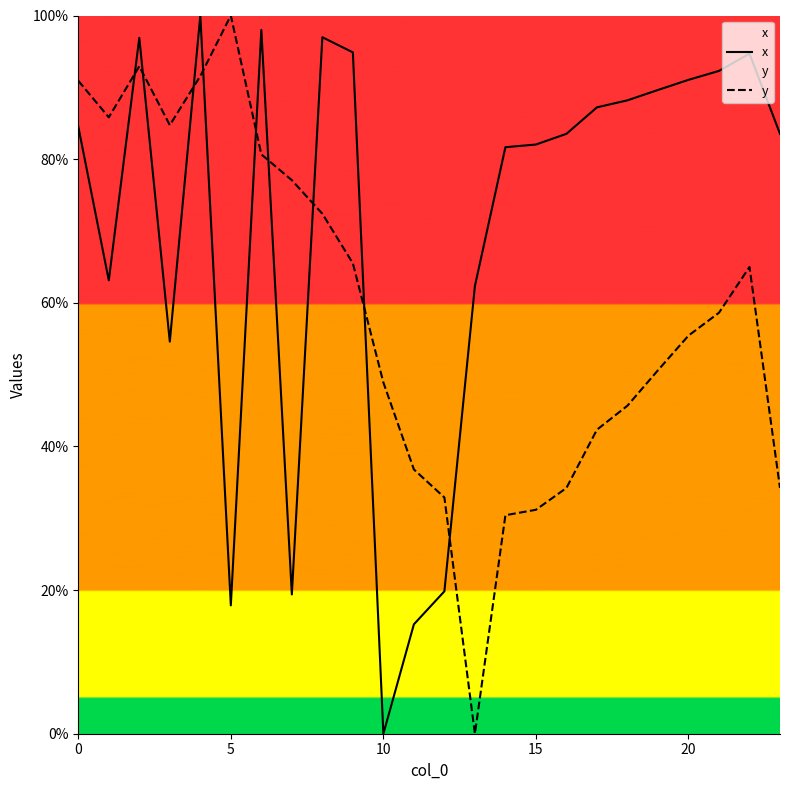

What are all the series names shown in the legend?

x, y